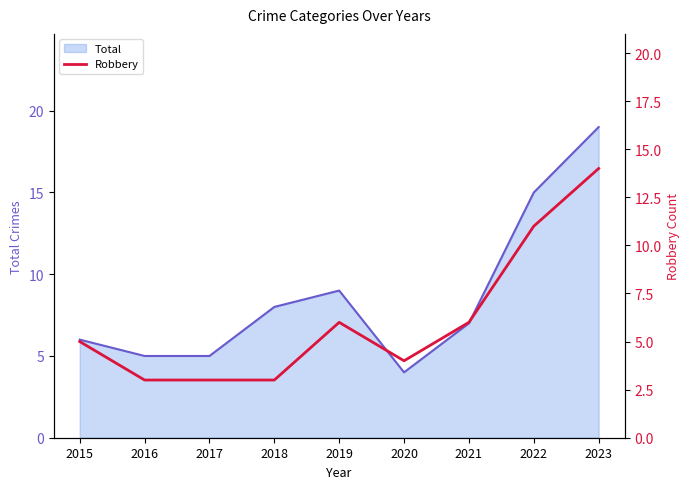

At which label does Total reach its peak?

2023